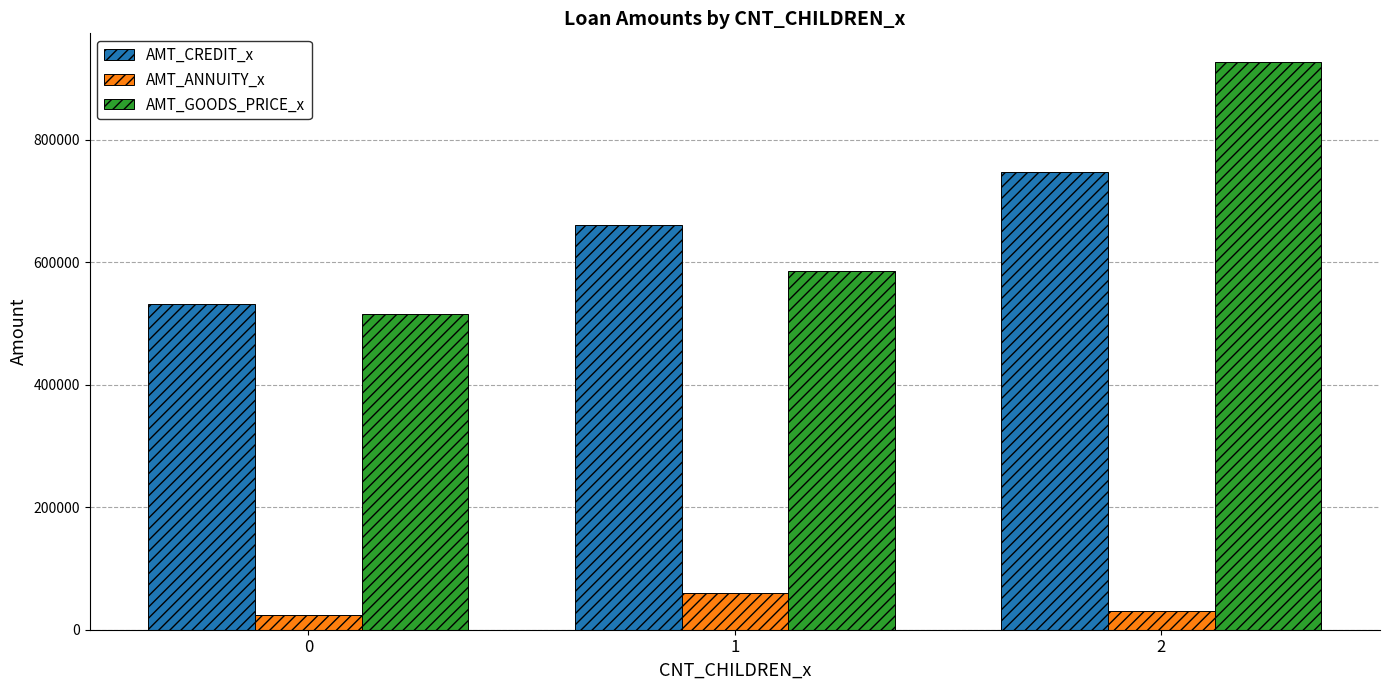

What are all the series names shown in the legend?

AMT_CREDIT_x, AMT_ANNUITY_x, AMT_GOODS_PRICE_x